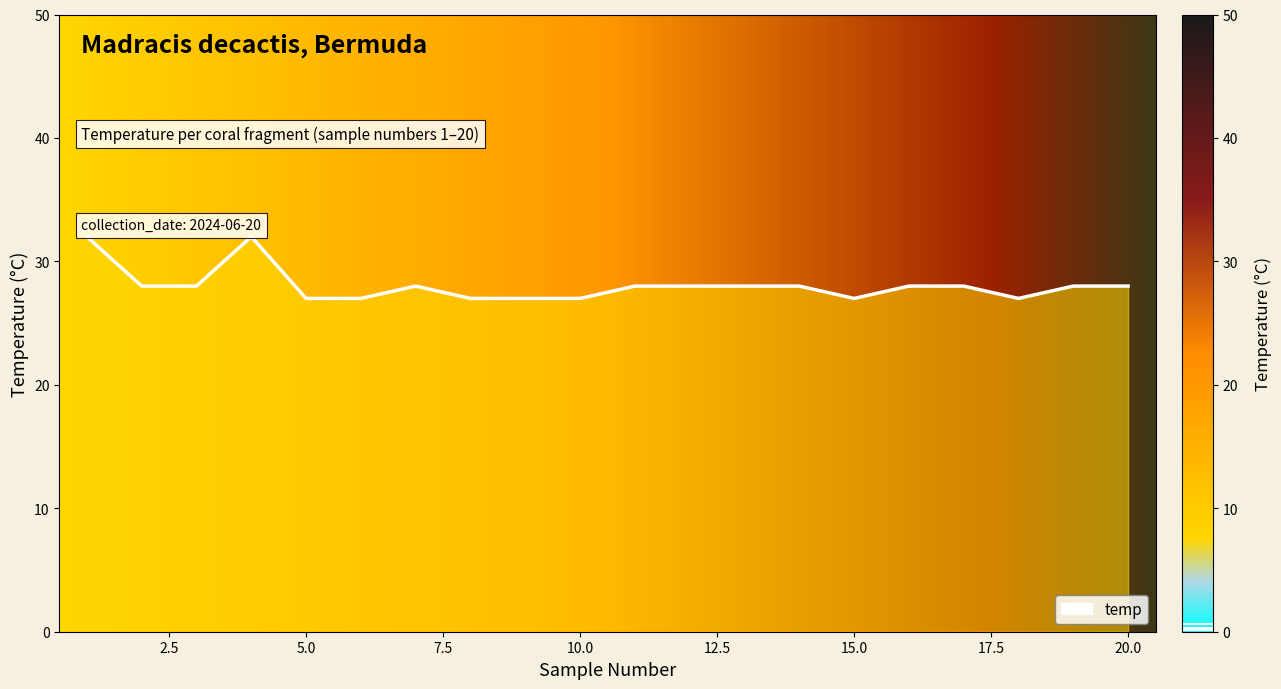

What is the difference between the maximum and minimum values?

5